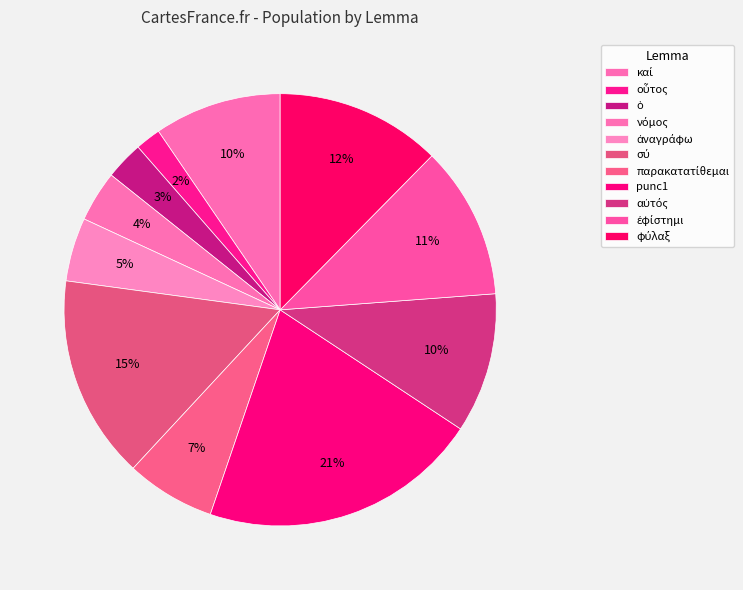

Count the number of slices in the pie.

11